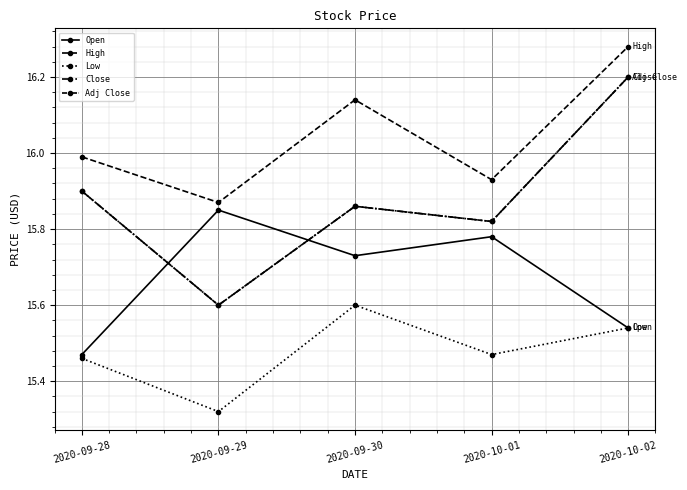

What is the label of the 3rd point from the left?

2020-09-30